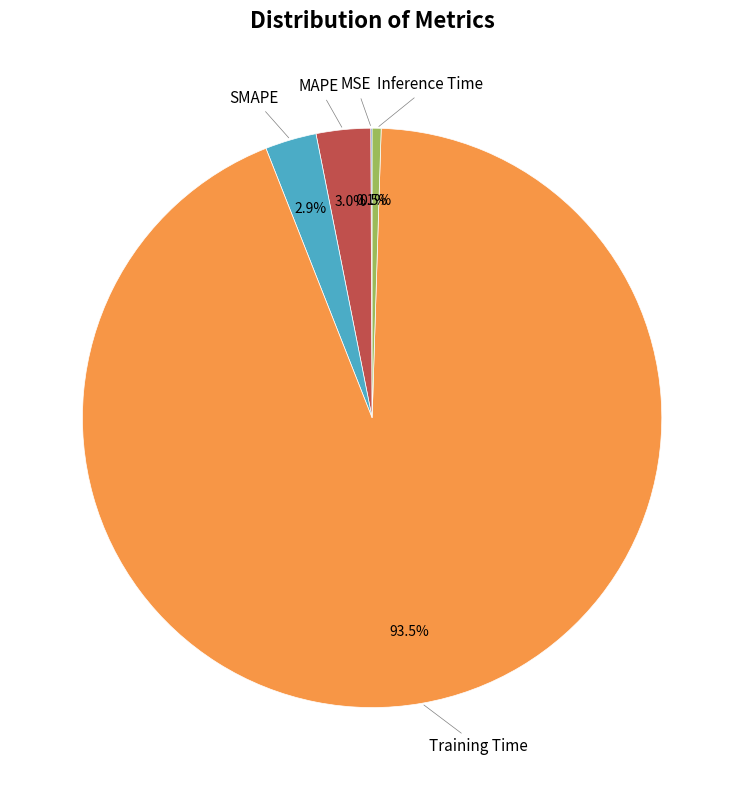

Is there a majority slice in this chart?

Yes